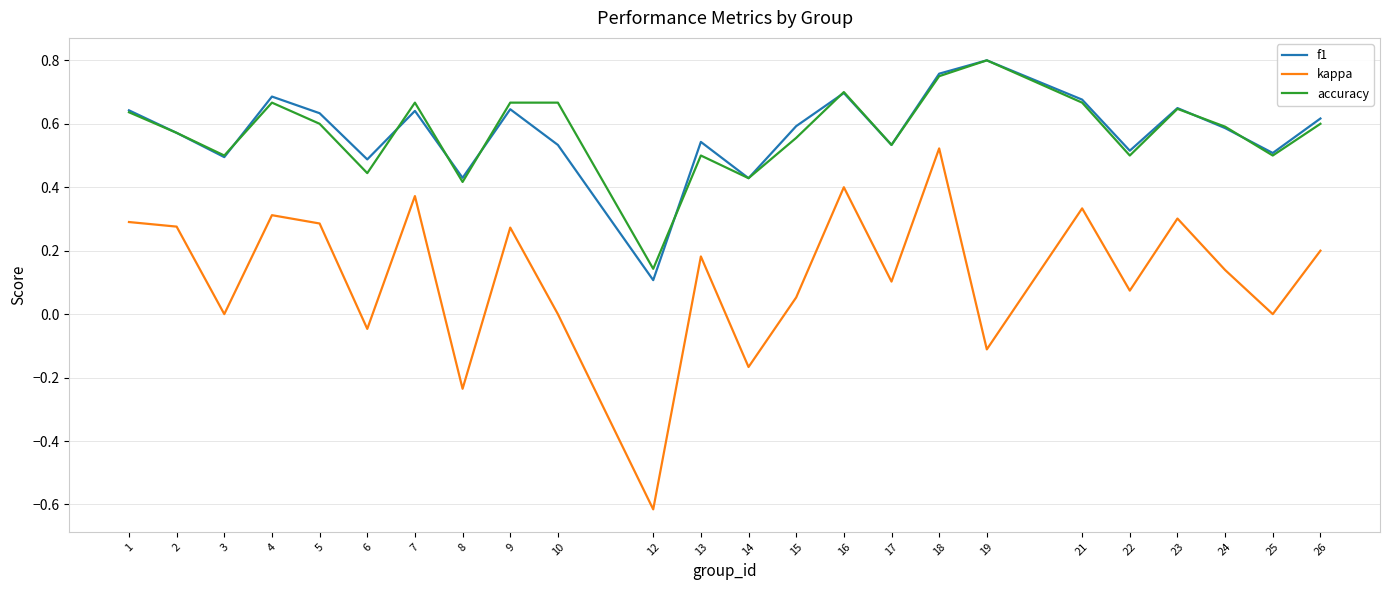

What is the minimum value shown in the chart?

-0.6